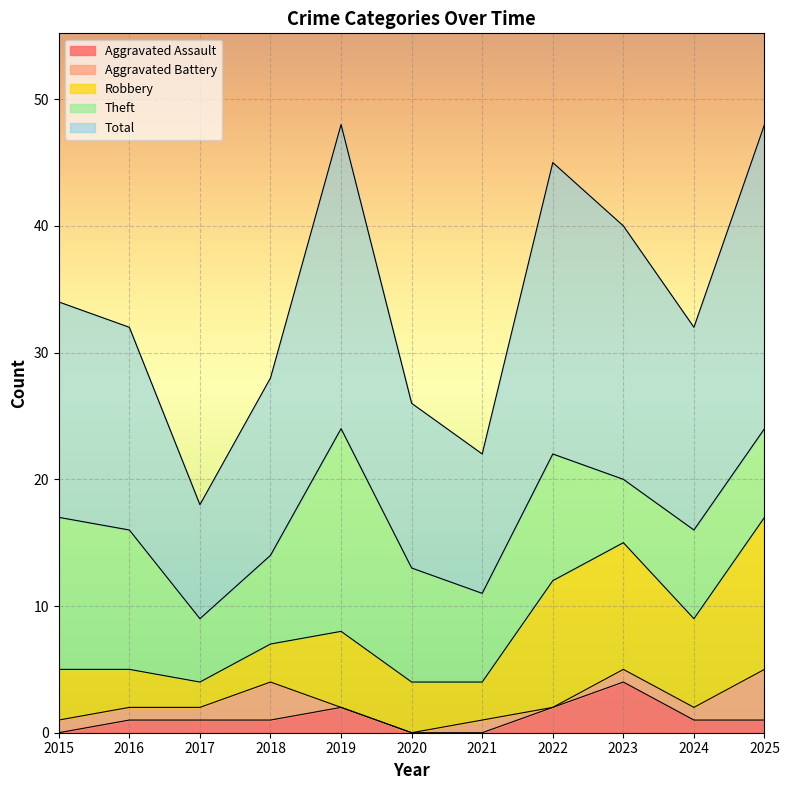

List the labels in order of Aggravated Assault value, largest first.

2023, 2019, 2022, 2016, 2017, 2018, 2024, 2025, 2015, 2020, 2021